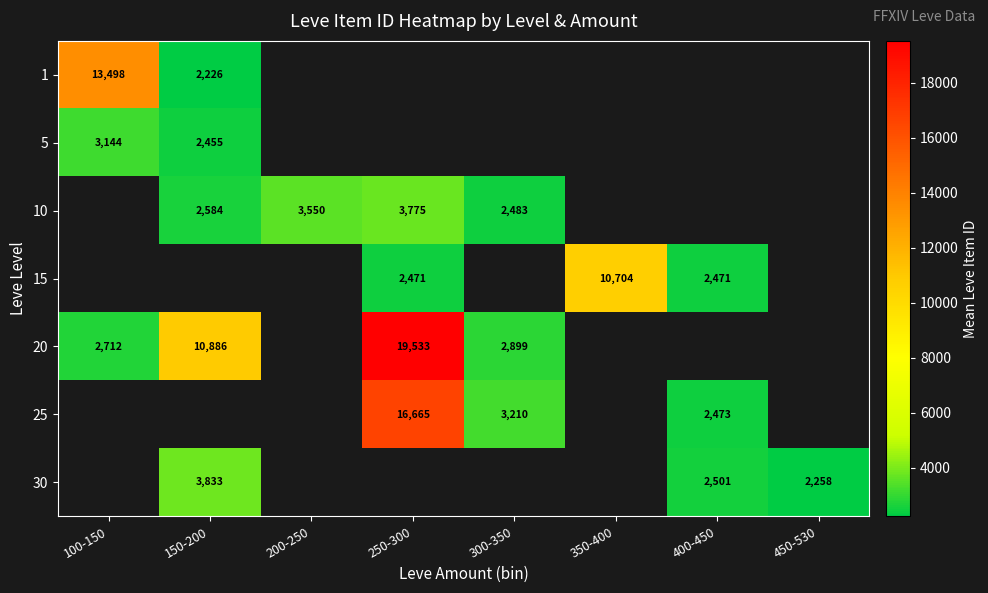

The value of 25 at 400-450 is 951.6. True or false?

False